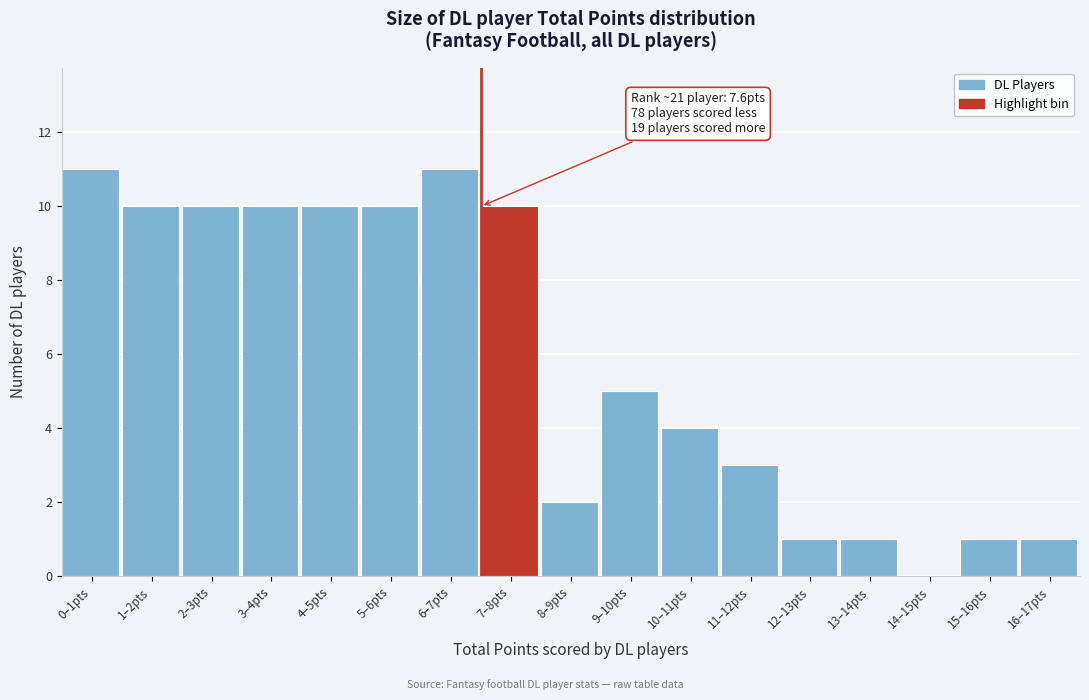

Reading right to left, list all the values displayed in this chart.

16–17pts=1	15–16pts=1	14–15pts=0	13–14pts=1	12–13pts=1	11–12pts=3	10–11pts=4	9–10pts=5	8–9pts=2	7–8pts=10	6–7pts=11	5–6pts=10	4–5pts=10	3–4pts=10	2–3pts=10	1–2pts=10	0–1pts=11